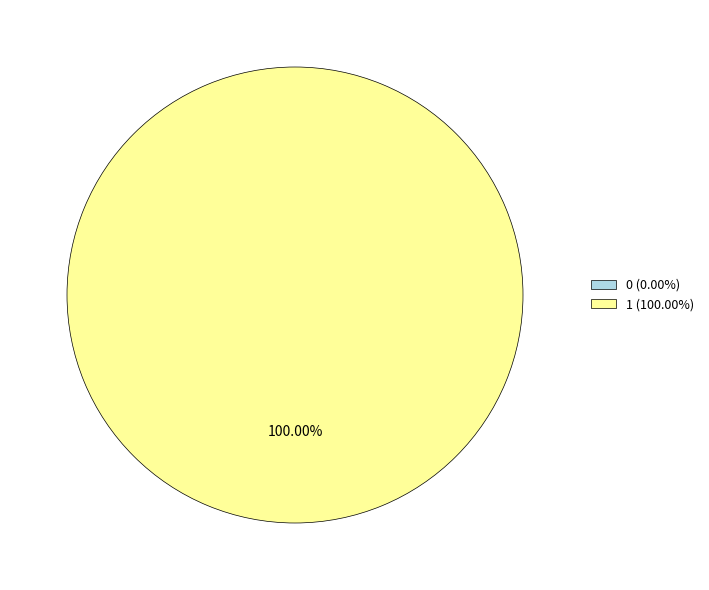

How many segments does this pie chart have?

2